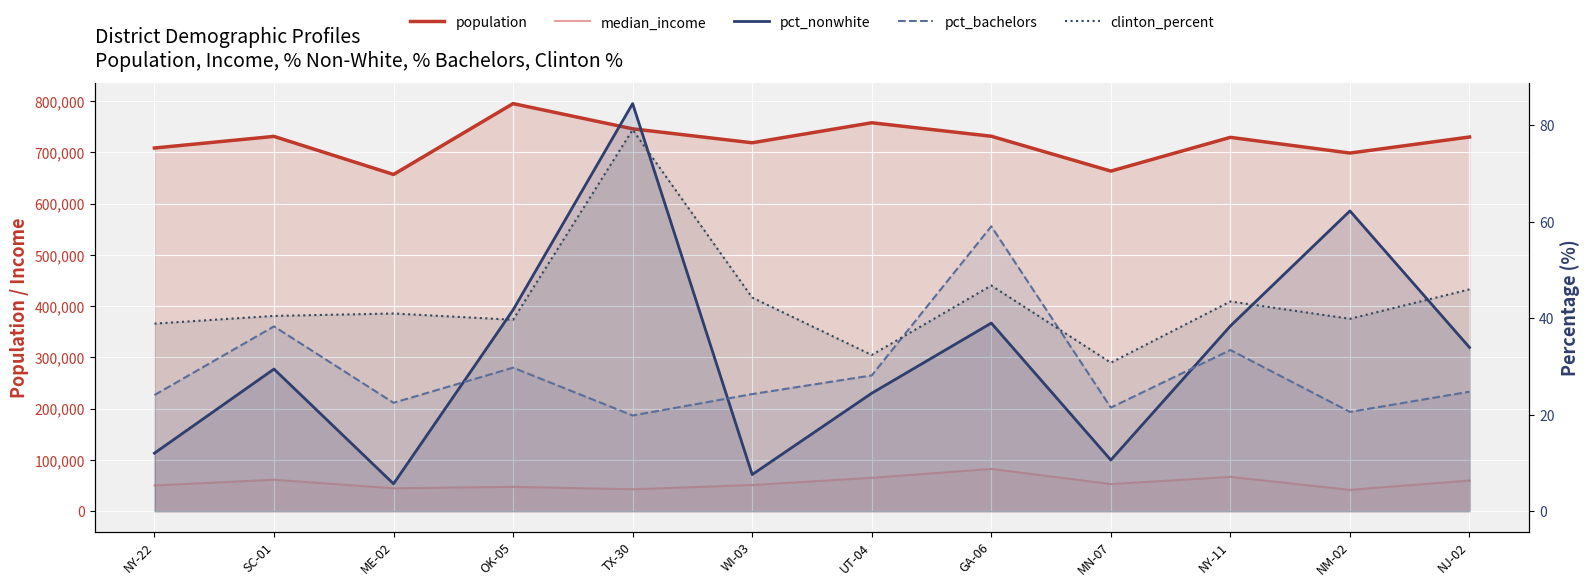

Rank the series at WI-03 from lowest to highest value.

pct_nonwhite, pct_bachelors, clinton_percent, median_income, population